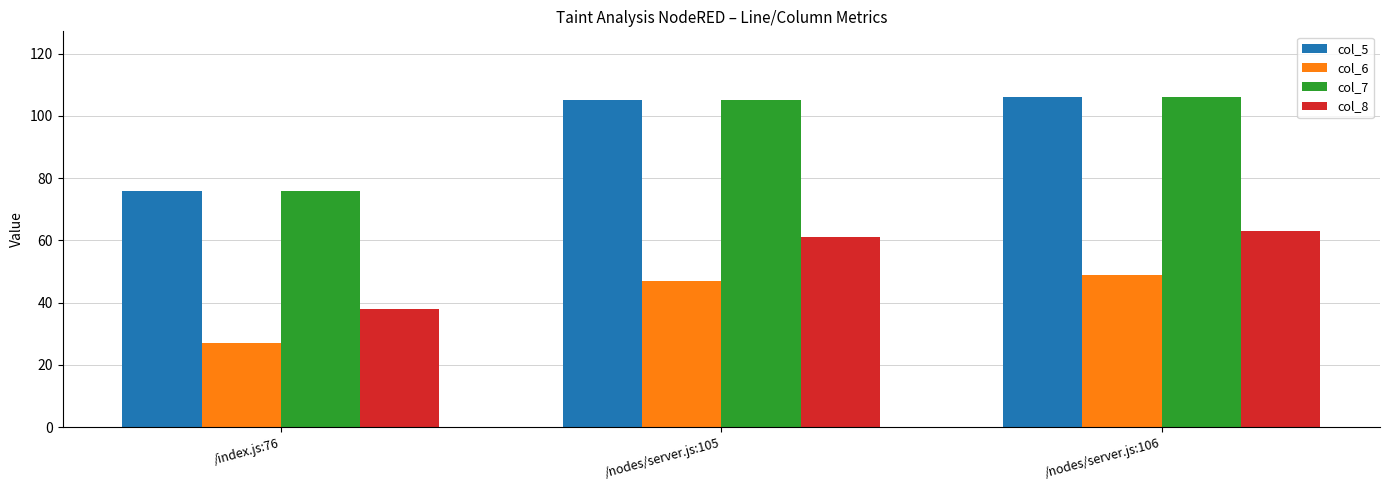

What is the label of the 3rd bar from the left?

/nodes/server.js:106